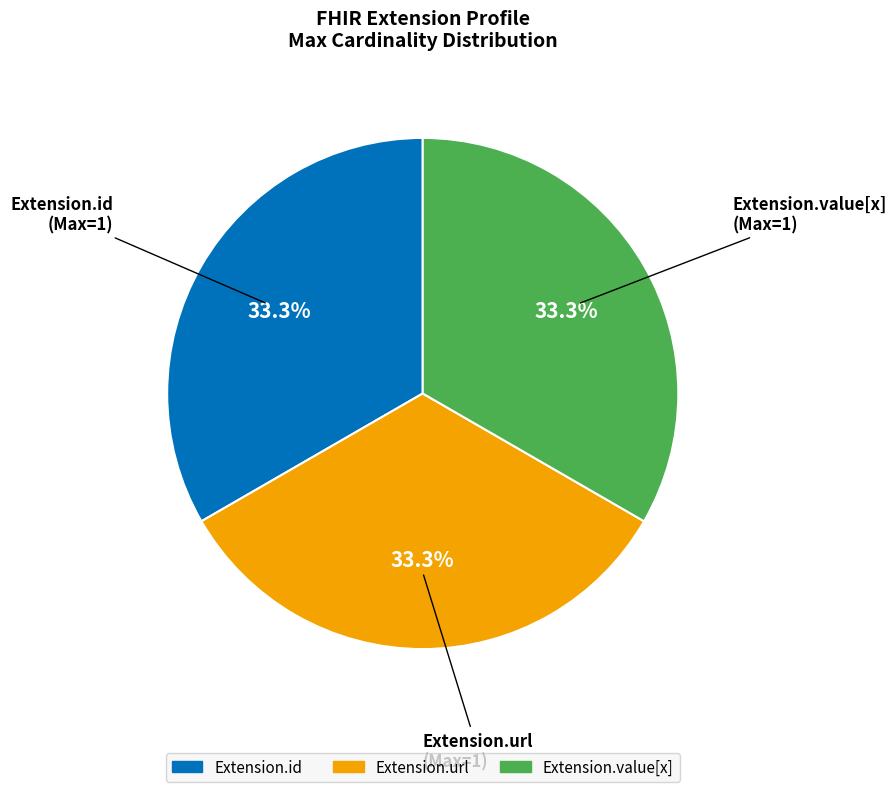

Does any single category account for the majority?

No